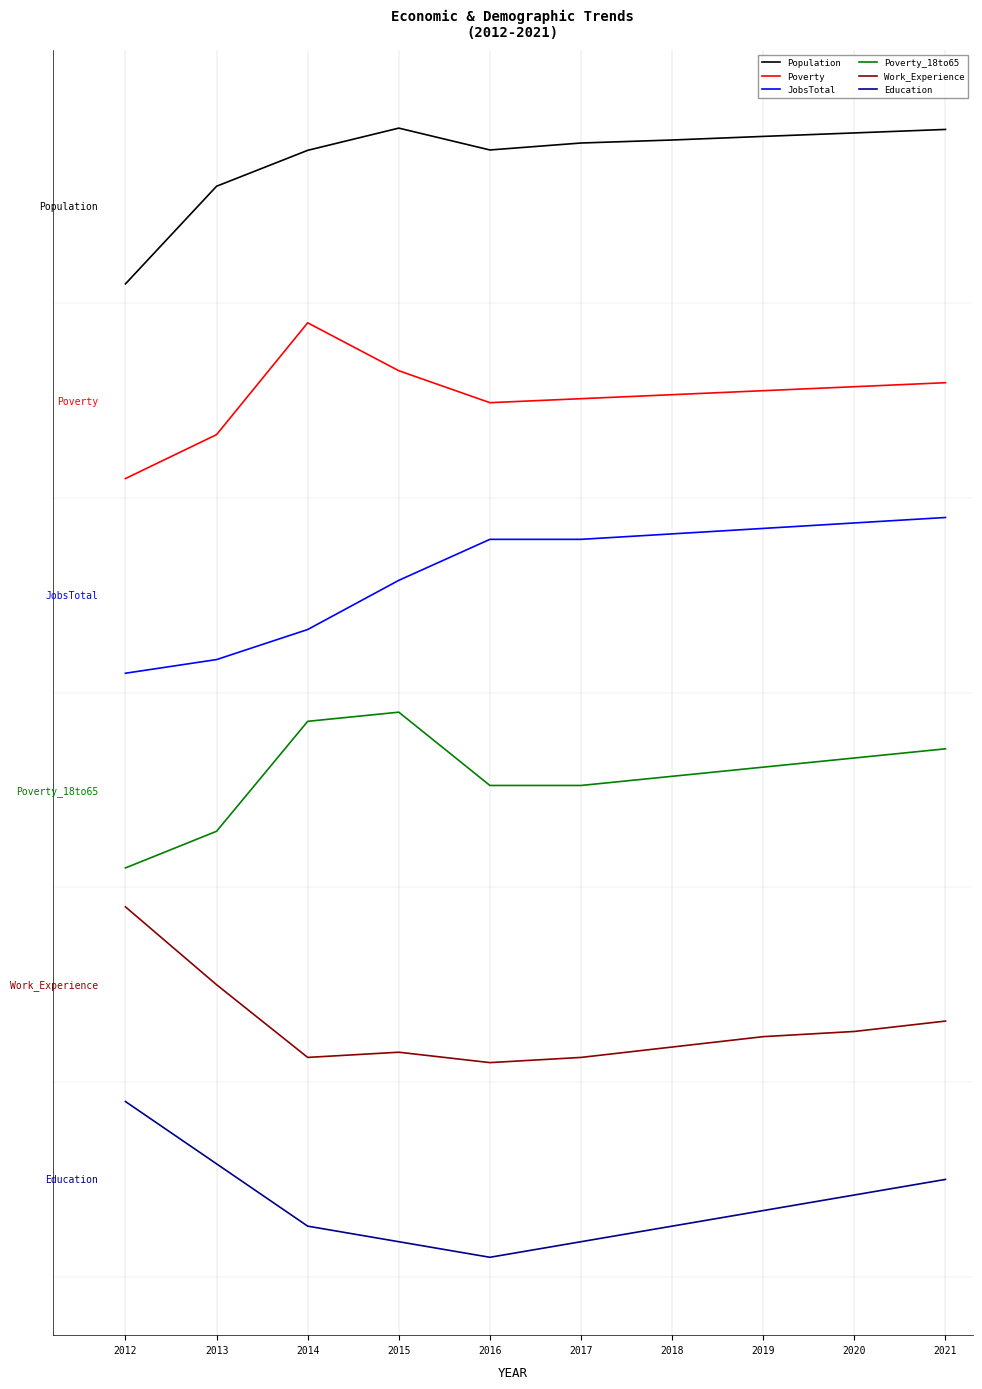

Reading left to right, list all the values displayed in this chart.

Population: 2012=4.6	2013=5.1	2014=5.3	2015=5.4	2016=5.3	2017=5.3	2018=5.3	2019=5.4	2020=5.4	2021=5.4
Poverty: 2012=3.6	2013=3.8	2014=4.4	2015=4.2	2016=4.0	2017=4.0	2018=4.0	2019=4.1	2020=4.1	2021=4.1
JobsTotal: 2012=2.6	2013=2.7	2014=2.8	2015=3.1	2016=3.3	2017=3.3	2018=3.3	2019=3.3	2020=3.4	2021=3.4
Poverty_18to65: 2012=1.6	2013=1.8	2014=2.4	2015=2.4	2016=2.0	2017=2.0	2018=2.1	2019=2.1	2020=2.2	2021=2.2
Work_Experience: 2012=1.4	2013=1.0	2014=0.6	2015=0.7	2016=0.6	2017=0.6	2018=0.7	2019=0.7	2020=0.8	2021=0.8
Education: 2012=0.4	2013=0.1	2014=-0.2	2015=-0.3	2016=-0.4	2017=-0.3	2018=-0.2	2019=-0.2	2020=-0.1	2021=0.0